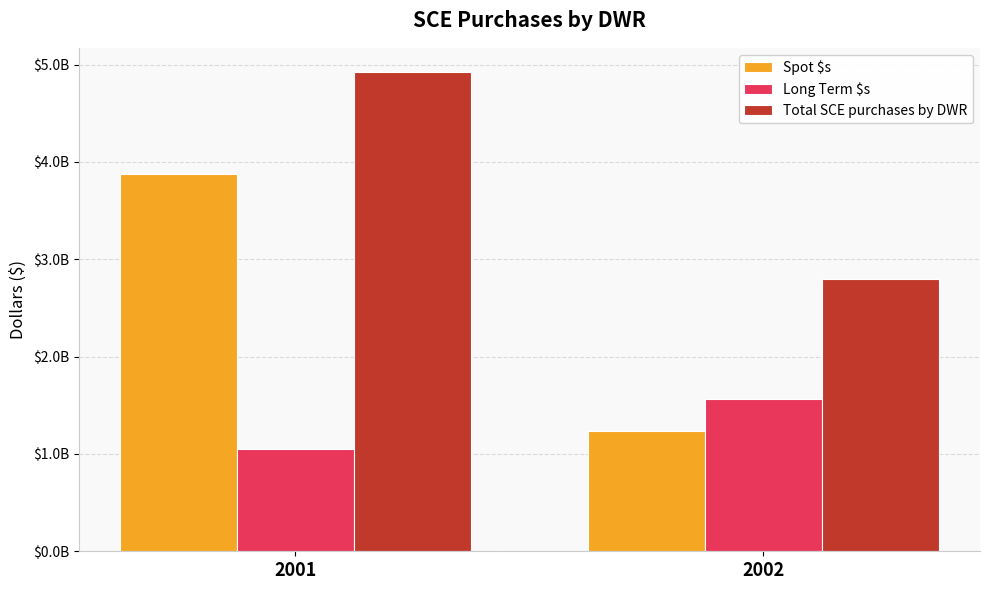

What is the total value across all series at 2002?

5602500000